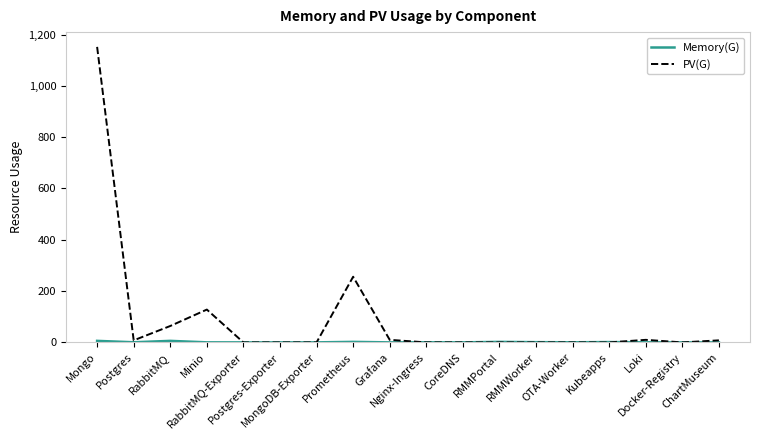

Which series has the largest range (max minus min)?

PV(G)